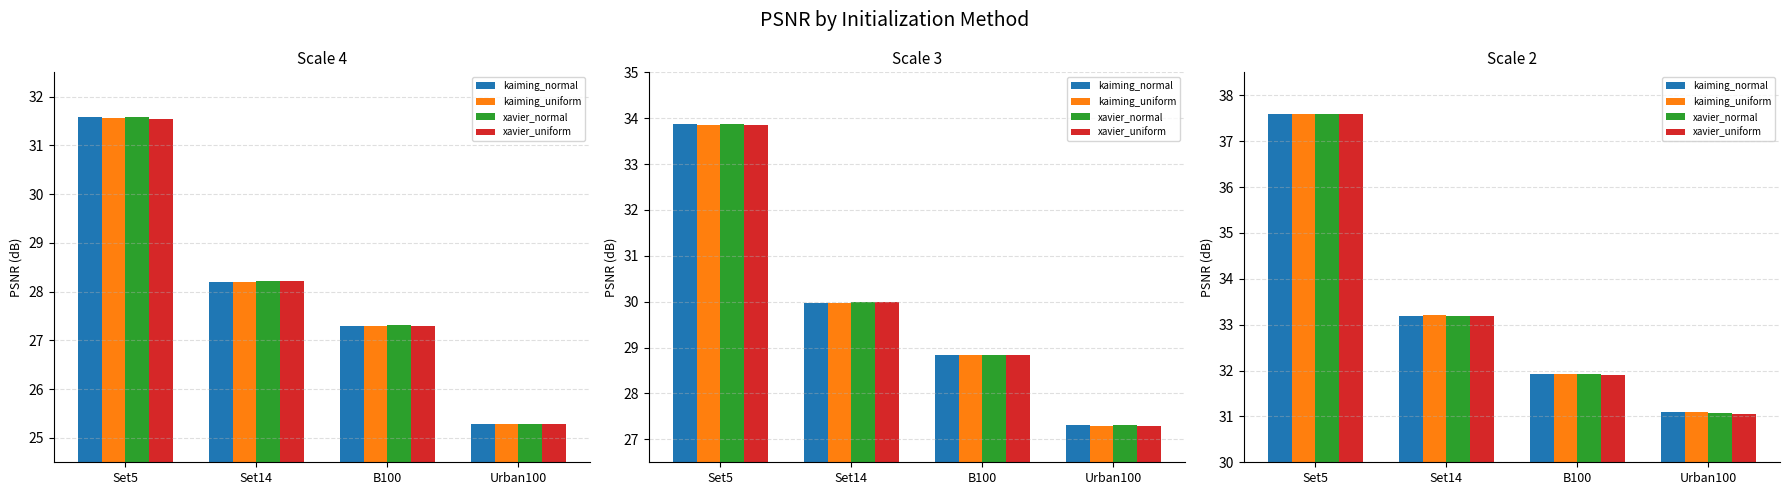

What is the difference between the second highest and minimum values in the kaiming_normal series?

2.1